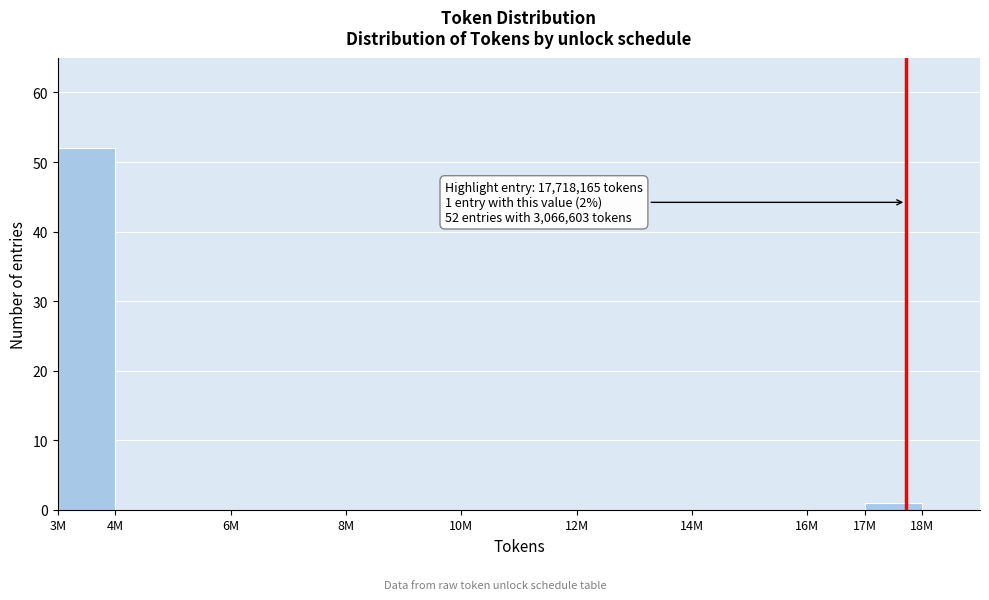

Reading left to right, transcribe all the data shown in this chart.

3M=52	4M=0	6M=0	8M=0	10M=0	12M=0	14M=0	16M=0	17M=1	18M=0